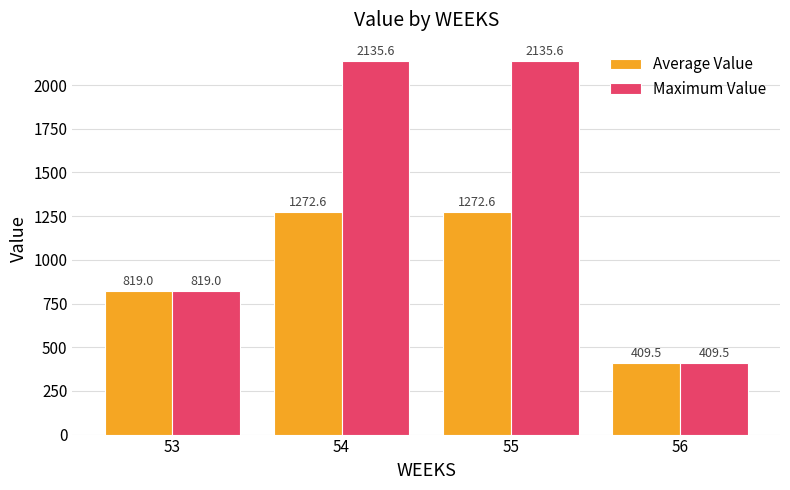

Which series has the largest total across all categories?

Maximum Value